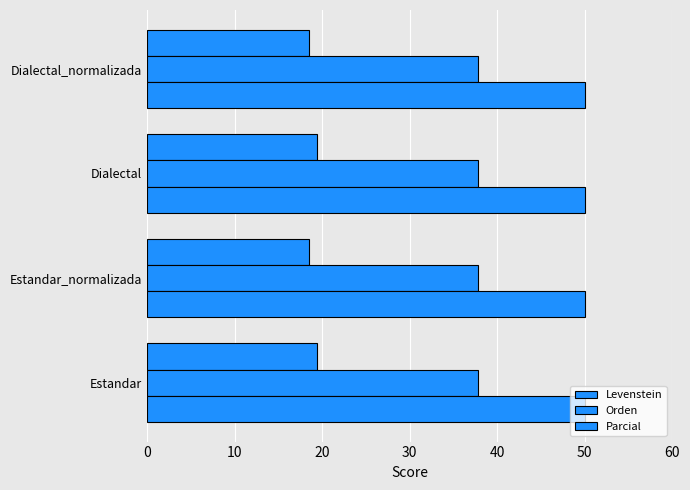

How many categories are shown in the chart?

4